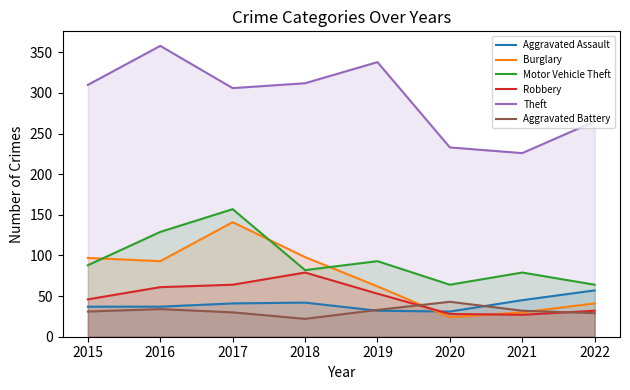

What is the difference between the Theft values at 2020 and 2015?

77